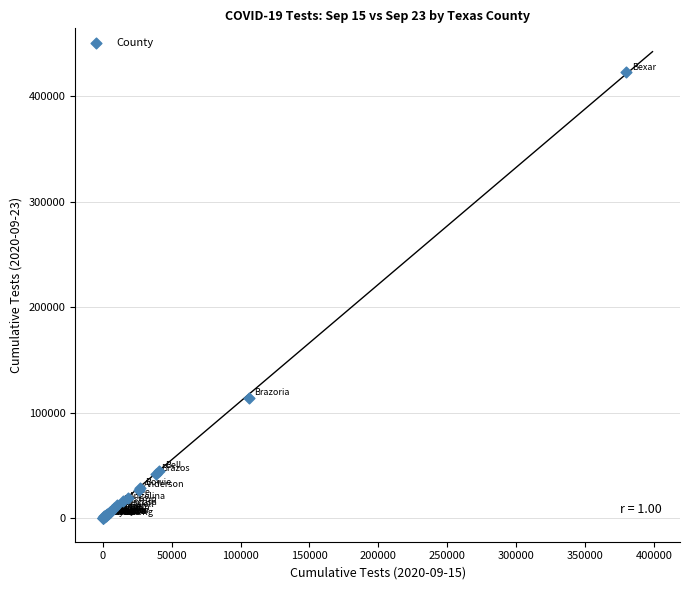

What Y value in the scatter plot is closest to 211201?

113521